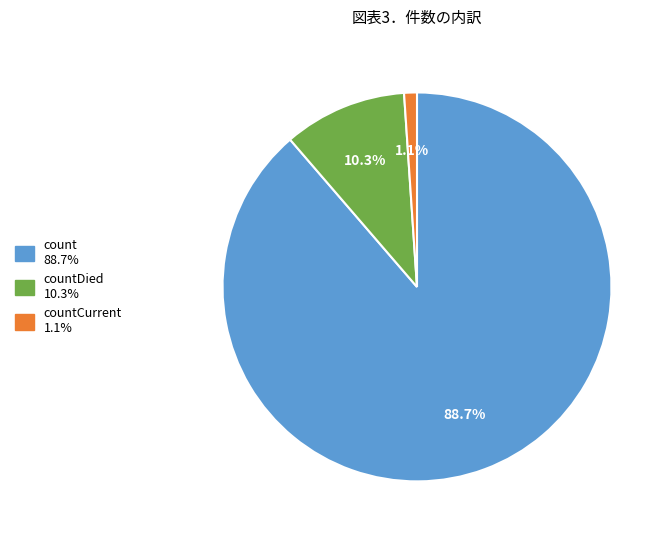

Is there any slice that represents more than half of the pie?

Yes